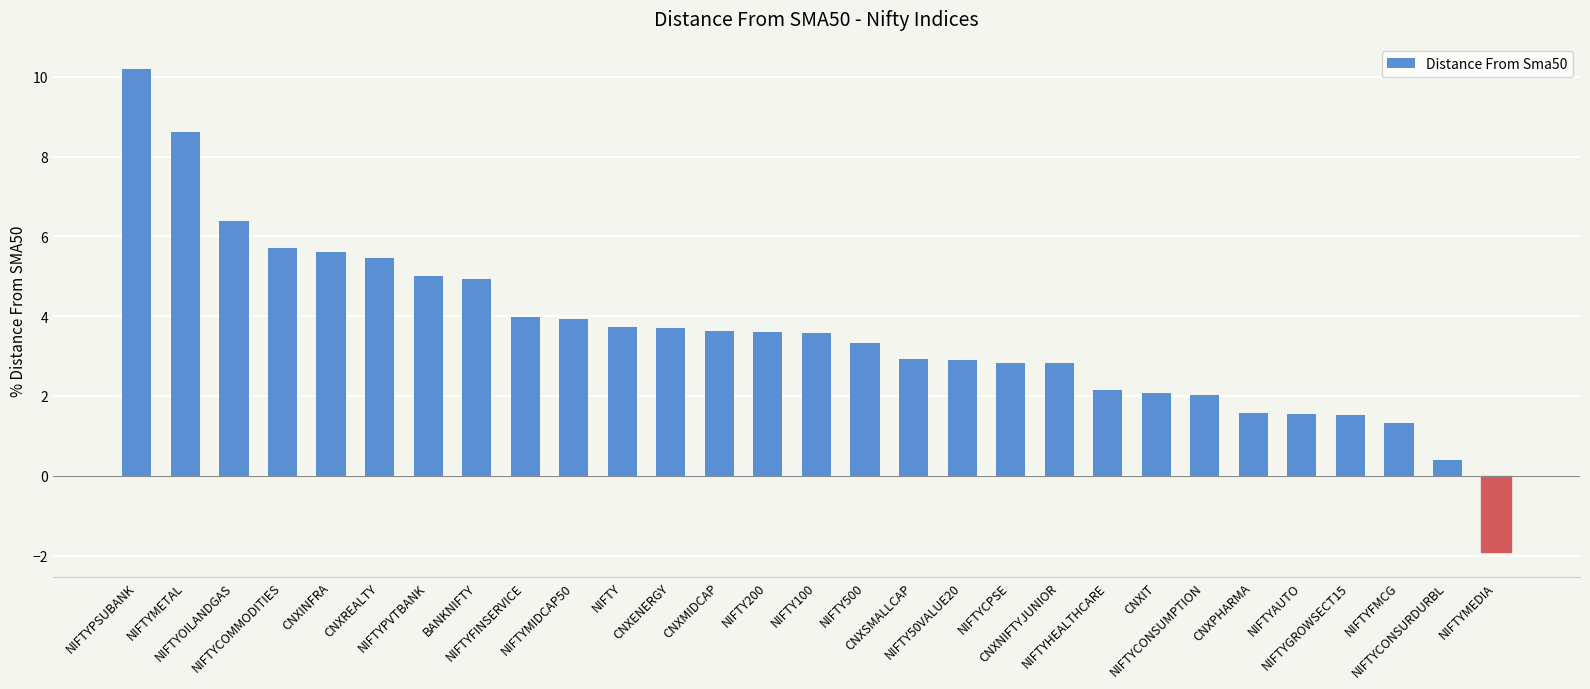

What is the difference between the second highest and minimum values?

10.5